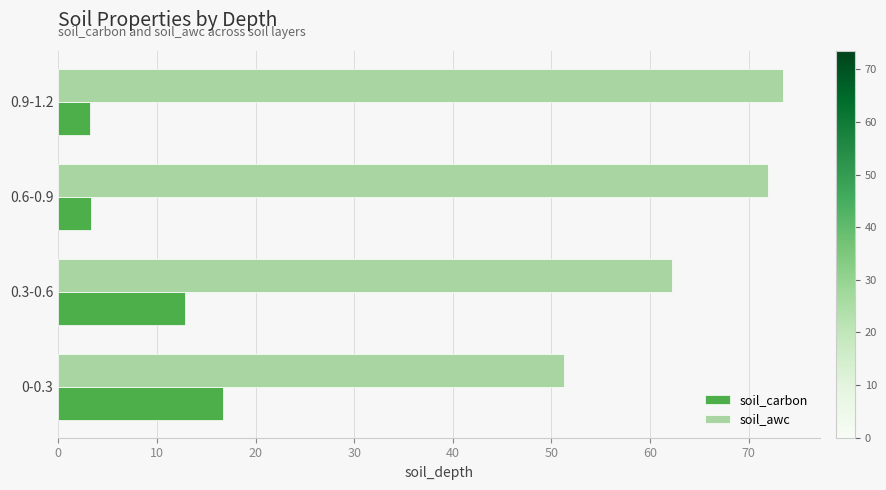

What is the minimum value for soil_carbon?

3.2